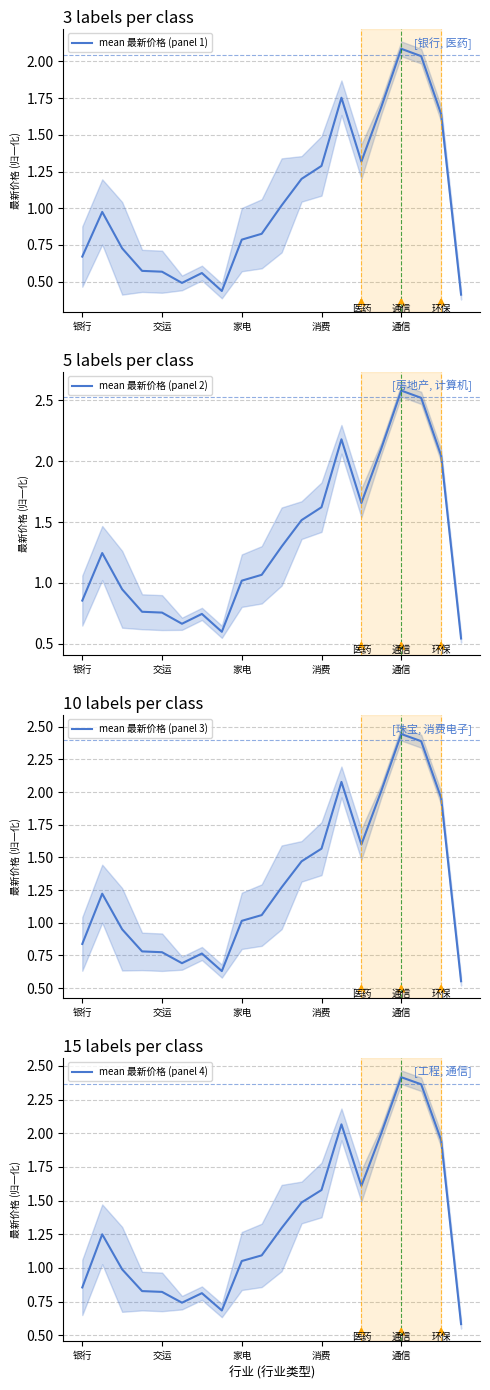

What is the lowest value of the mean 最新价格 (panel 4) series?

0.6